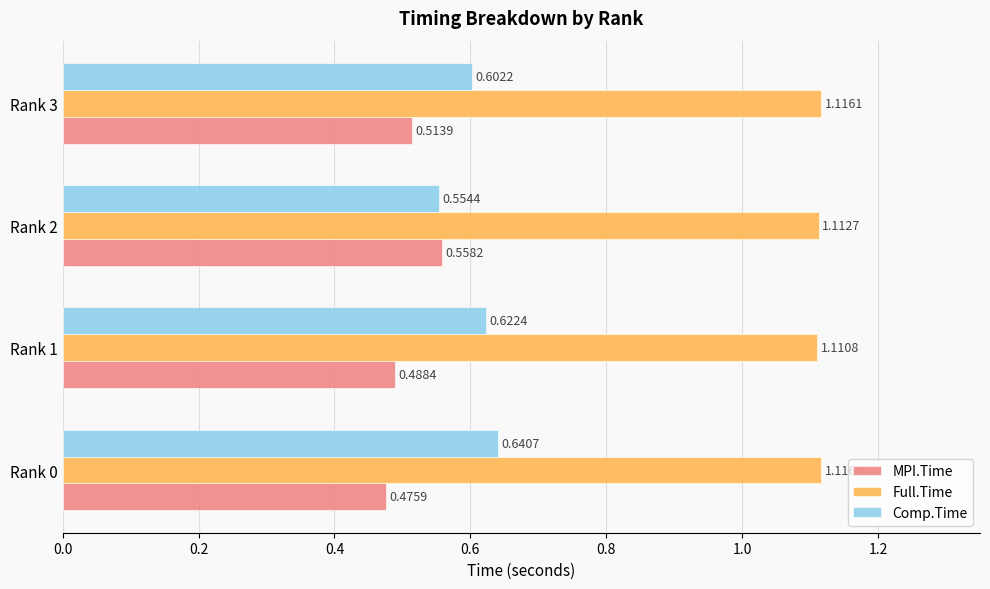

Which series changed the most between Rank 0 and Rank 3?

Comp.Time